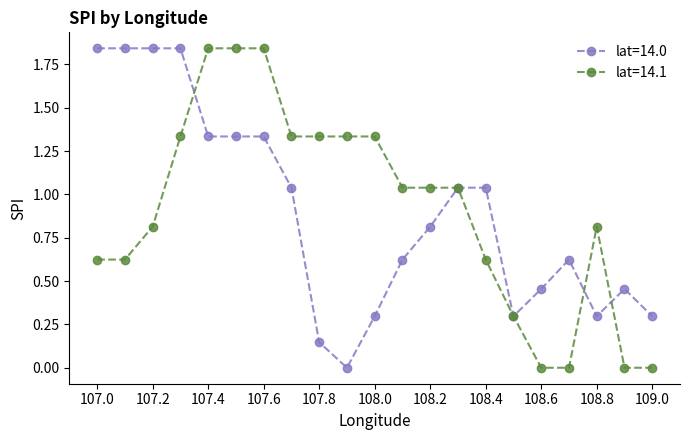

What is the average value of the lat=14.1 series?

0.9